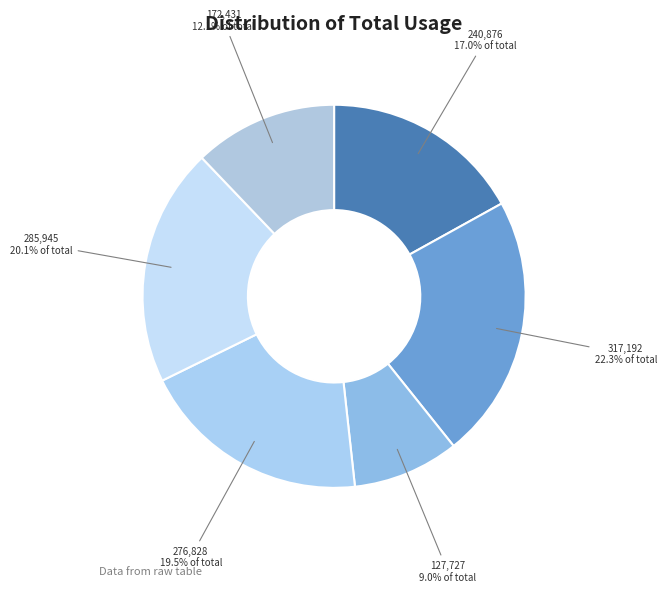

How many slices are in this pie chart?

6